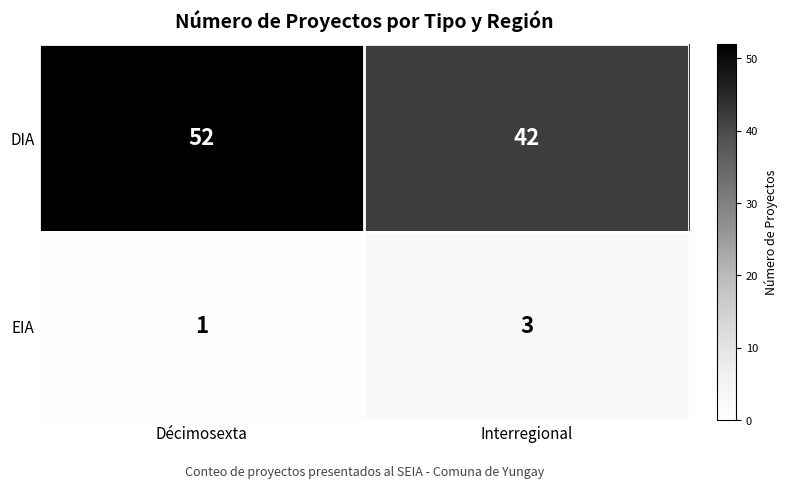

Reading left to right, extract all data points from this chart.

DIA: Décimosexta=52	Interregional=42
EIA: Décimosexta=1	Interregional=3